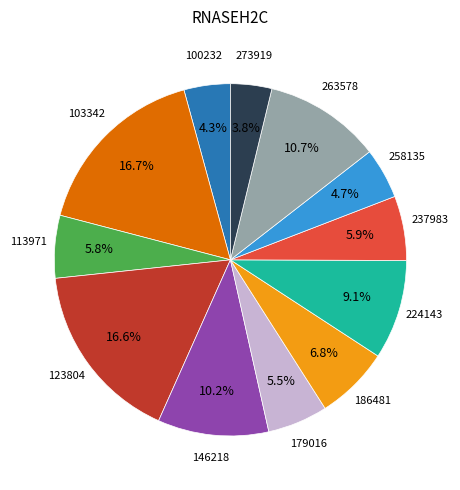

Is there any slice that represents more than half of the pie?

No